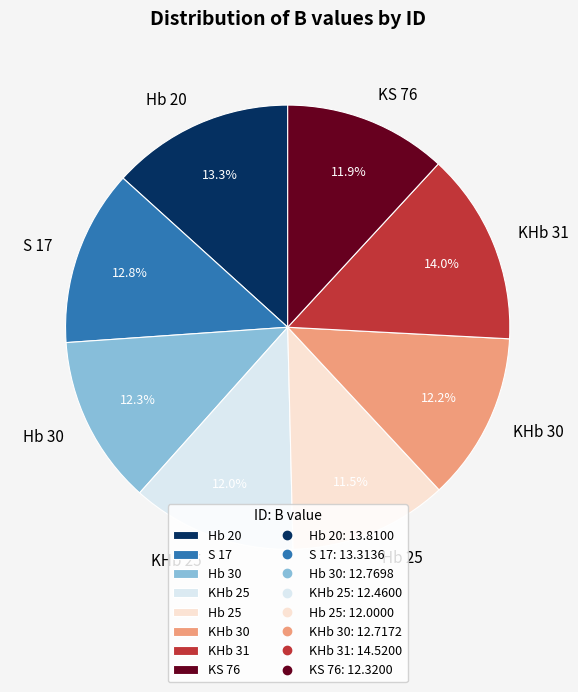

Does KHb 25 account for over 50% of the chart?

No